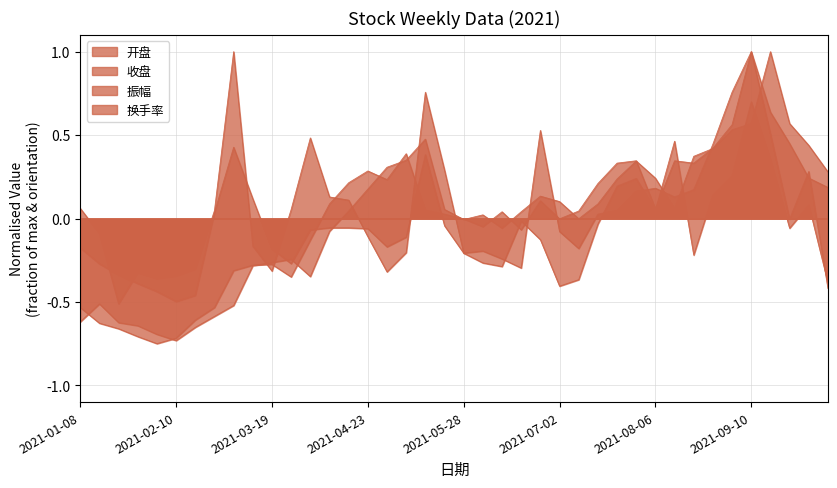

What is the label of the 37th point from the left?

2021-09-17